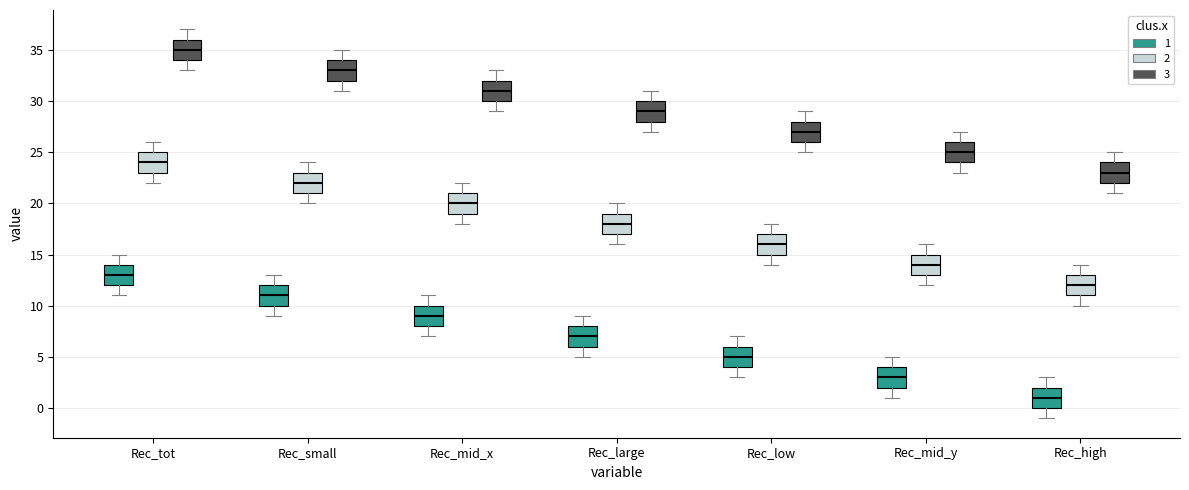

Reading left to right, read every box against the y-axis: the position of its median line, the range the box covers, and the ends of its whiskers. The values are not printed on the chart, so give them approximately, as read against the axis.

Rec_tot (1): median 13, box 12 to 14, whiskers 11 to 15
Rec_tot (2): median 24, box 23 to 25, whiskers 22 to 26
Rec_tot (3): median 35, box 34 to 36, whiskers 33 to 37
Rec_small (1): median 11, box 10 to 12, whiskers 9 to 13
Rec_small (2): median 22, box 21 to 23, whiskers 20 to 24
Rec_small (3): median 33, box 32 to 34, whiskers 31 to 35
Rec_mid_x (1): median 9, box 8 to 10, whiskers 7 to 11
Rec_mid_x (2): median 20, box 19 to 21, whiskers 18 to 22
Rec_mid_x (3): median 31, box 30 to 32, whiskers 29 to 33
Rec_large (1): median 7, box 6 to 8, whiskers 5 to 9
Rec_large (2): median 18, box 17 to 19, whiskers 16 to 20
Rec_large (3): median 29, box 28 to 30, whiskers 27 to 31
Rec_low (1): median 5, box 4 to 6, whiskers 3 to 7
Rec_low (2): median 16, box 15 to 17, whiskers 14 to 18
Rec_low (3): median 27, box 26 to 28, whiskers 25 to 29
Rec_mid_y (1): median 3, box 2 to 4, whiskers 1 to 5
Rec_mid_y (2): median 14, box 13 to 15, whiskers 12 to 16
Rec_mid_y (3): median 25, box 24 to 26, whiskers 23 to 27
Rec_high (1): median 1, box 0 to 2, whiskers -1 to 3
Rec_high (2): median 12, box 11 to 13, whiskers 10 to 14
Rec_high (3): median 23, box 22 to 24, whiskers 21 to 25